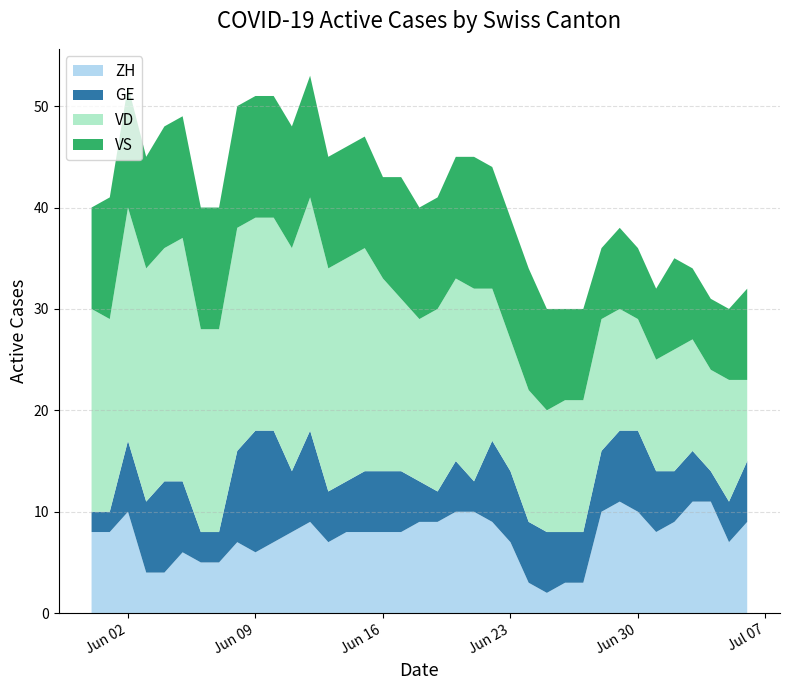

Reading left to right, extract all data points from this chart.

ZH: 8	8	10	4	4	6	5	5	7	6	7	8	9	7	8	8	8	8	9	9	10	10	9	7	3	2	3	3	10	11	10	8	9	11	11	7	9
GE: 2	2	7	7	9	7	3	3	9	12	11	6	9	5	5	6	6	6	4	3	5	3	8	7	6	6	5	5	6	7	8	6	5	5	3	4	6
VD: 20	19	23	23	23	24	20	20	22	21	21	22	23	22	22	22	19	17	16	18	18	19	15	13	13	12	13	13	13	12	11	11	12	11	10	12	8
VS: 10	12	12	11	12	12	12	12	12	12	12	12	12	11	11	11	10	12	11	11	12	13	12	12	12	10	9	9	7	8	7	7	9	7	7	7	9